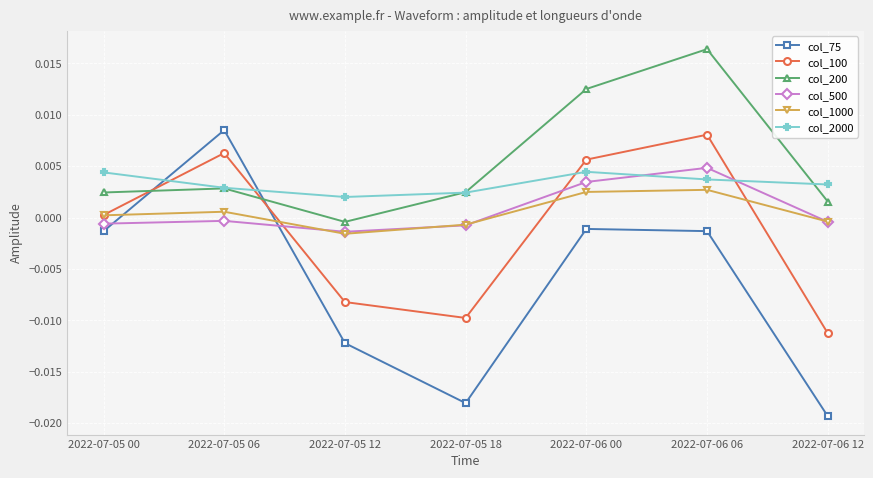

What is the label of the 5th point from the left?

2022-07-06 00